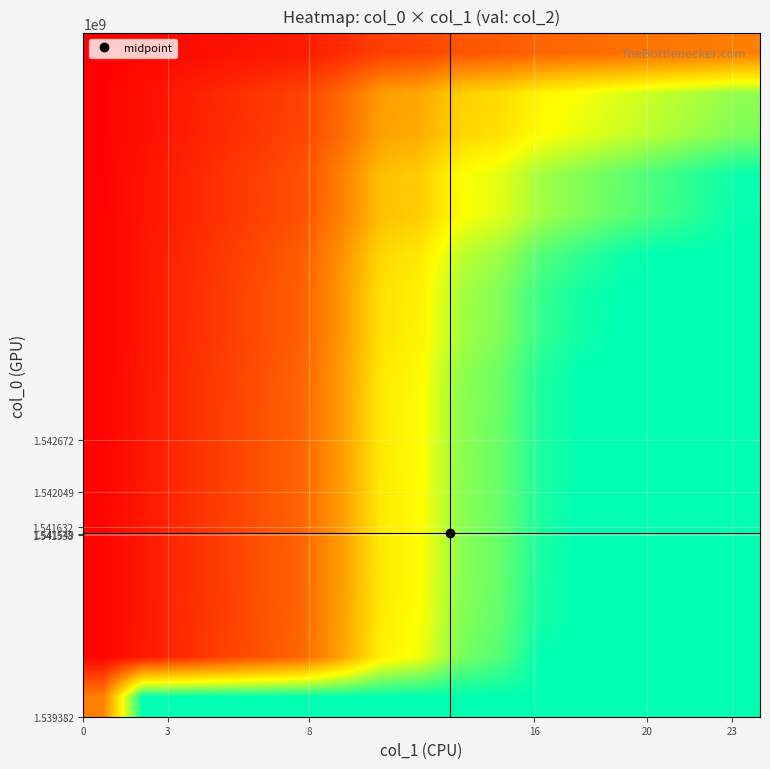

At how many categories does at least one series exceed 0?

17